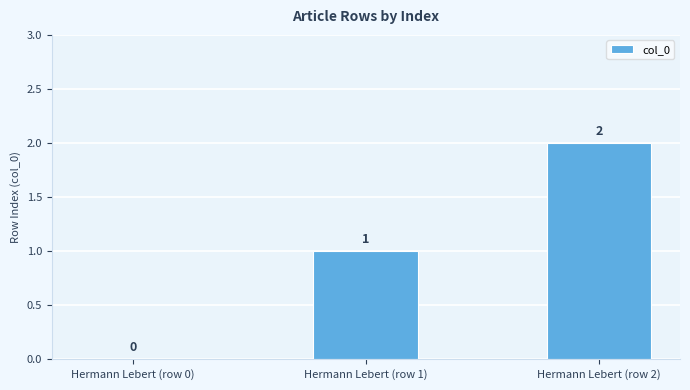

At which category does the chart reach its peak across all series?

Hermann Lebert (row 2)